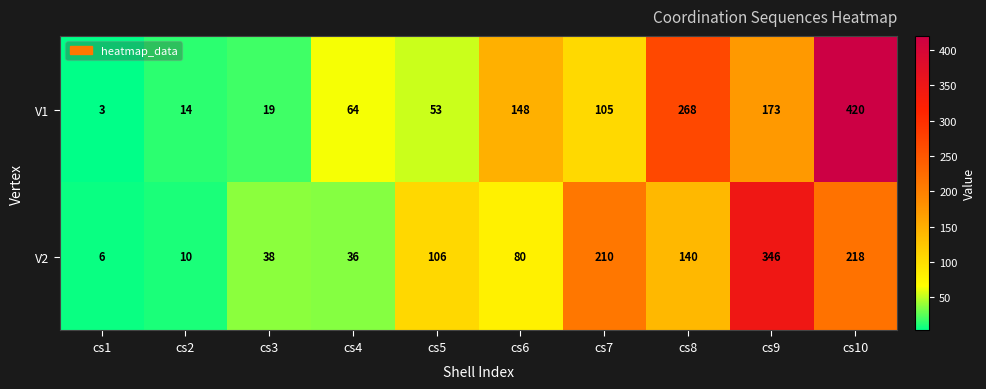

At which category does the chart reach its peak across all series?

cs10